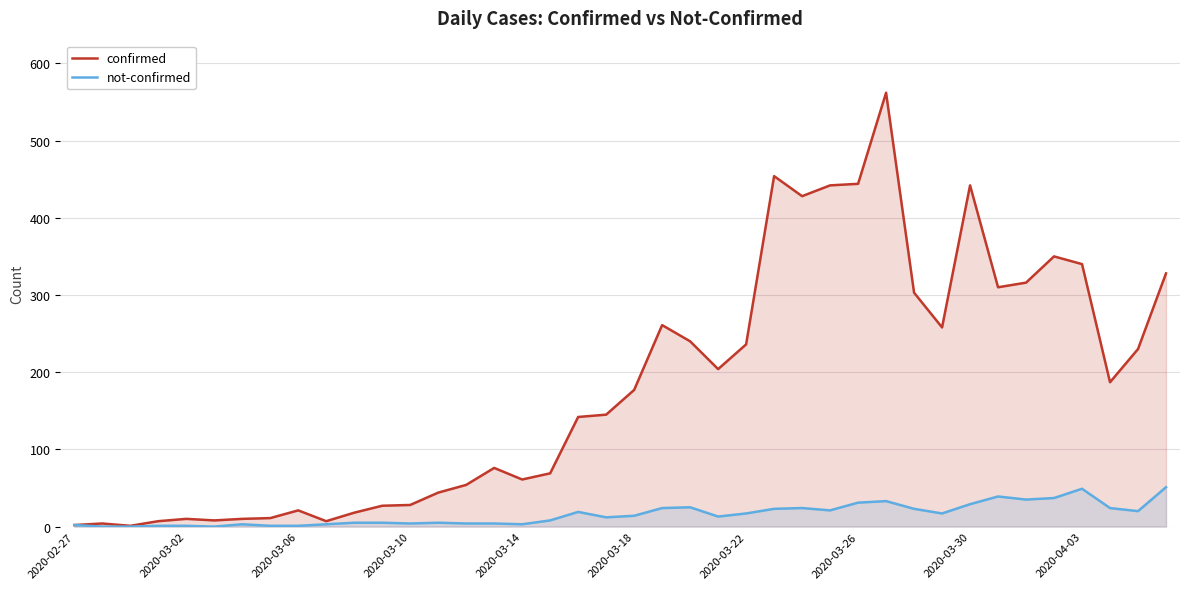

Which series has the largest total across all categories?

confirmed